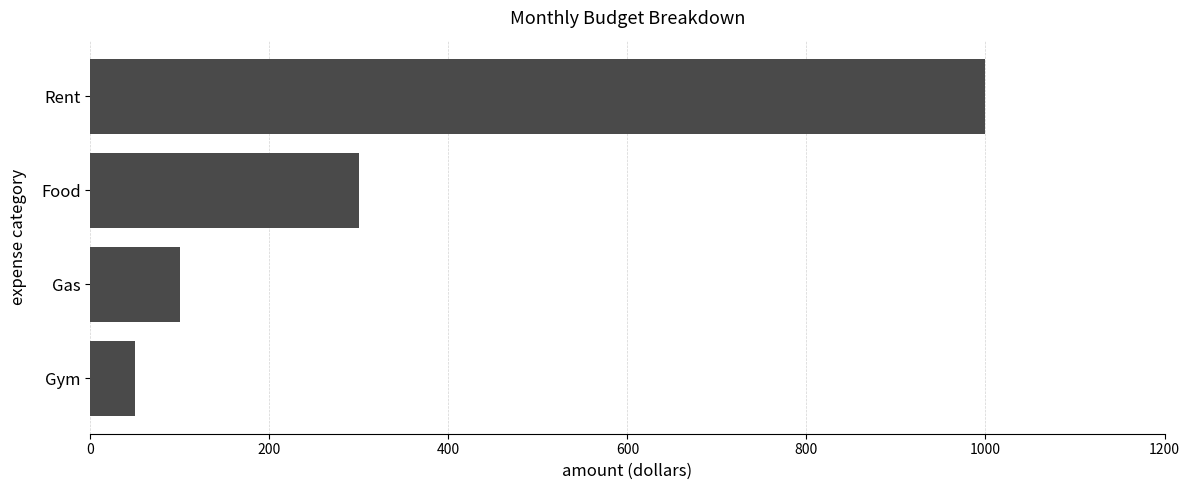

Which has a higher value, Rent or Gas?

Rent